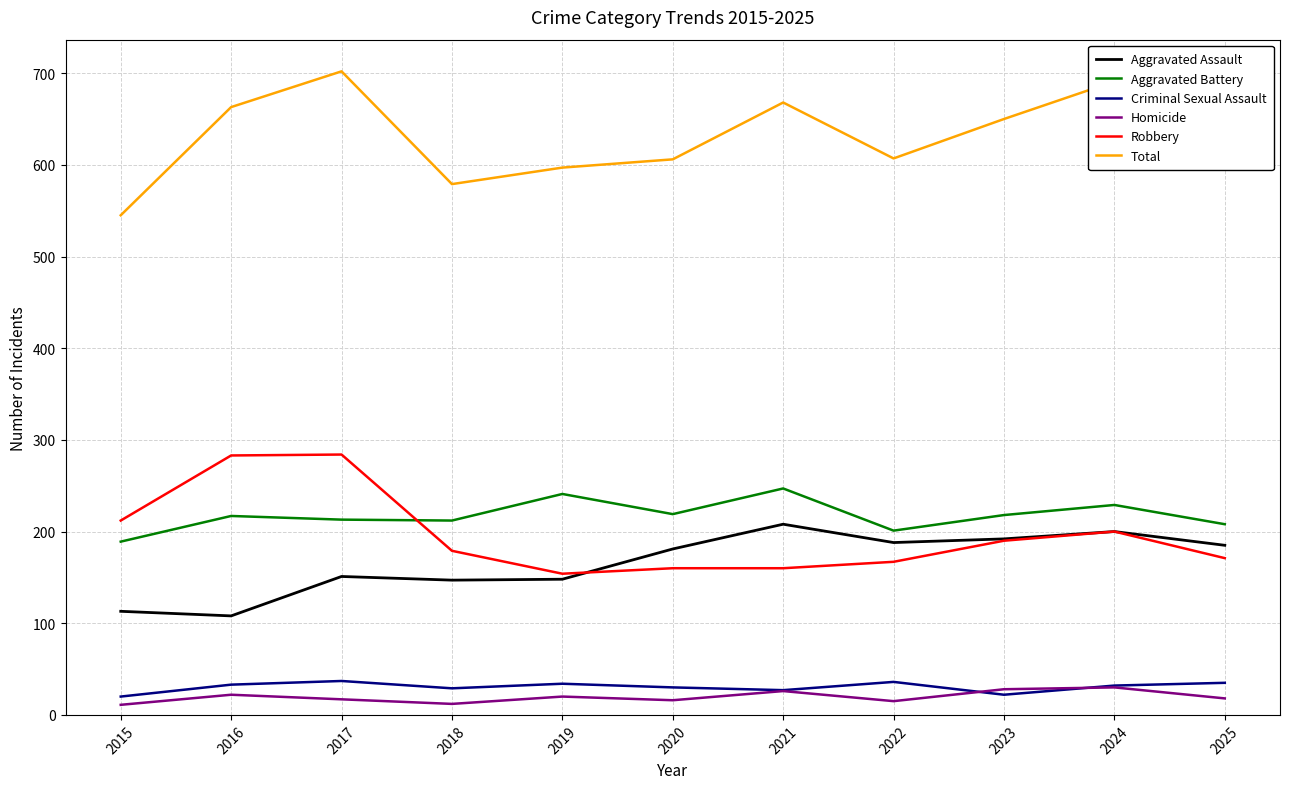

Which series has the largest total across all categories?

Total